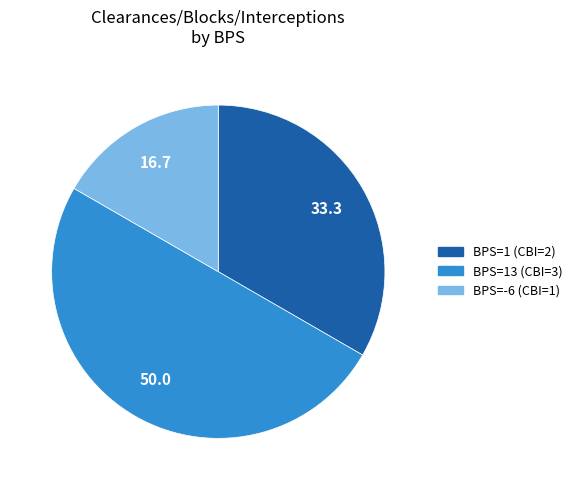

Count the number of slices in the pie.

3